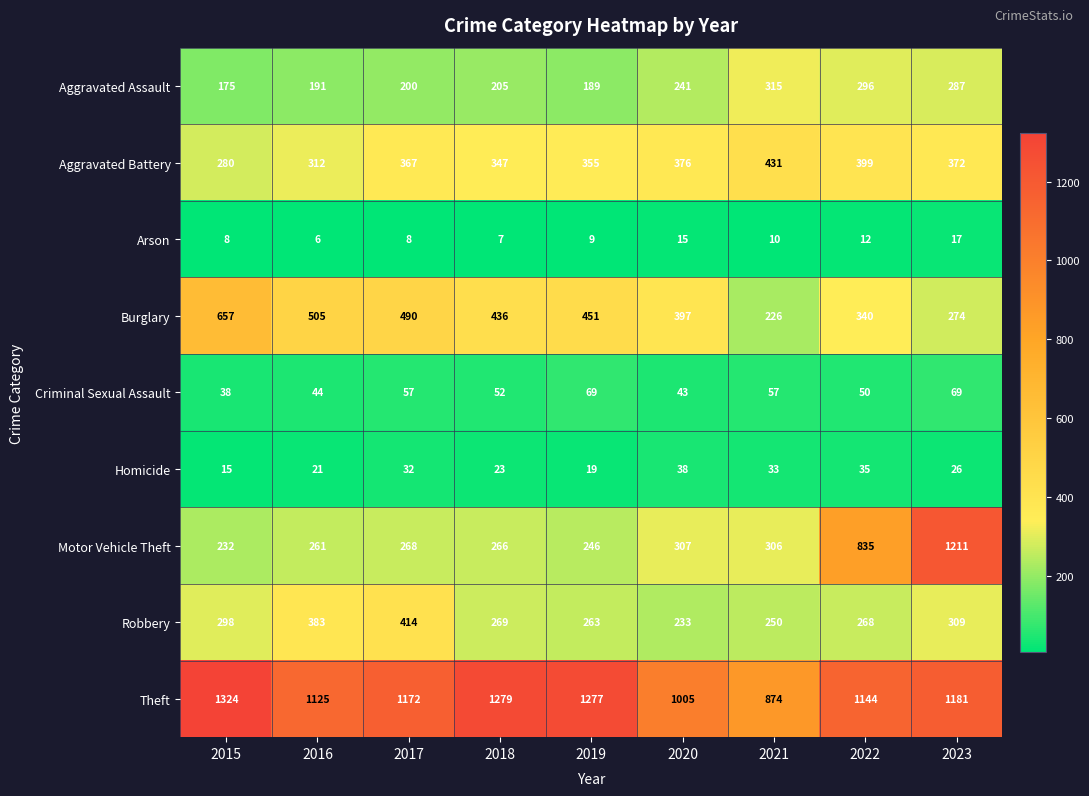

What is the sum of all Motor Vehicle Theft values?

3932